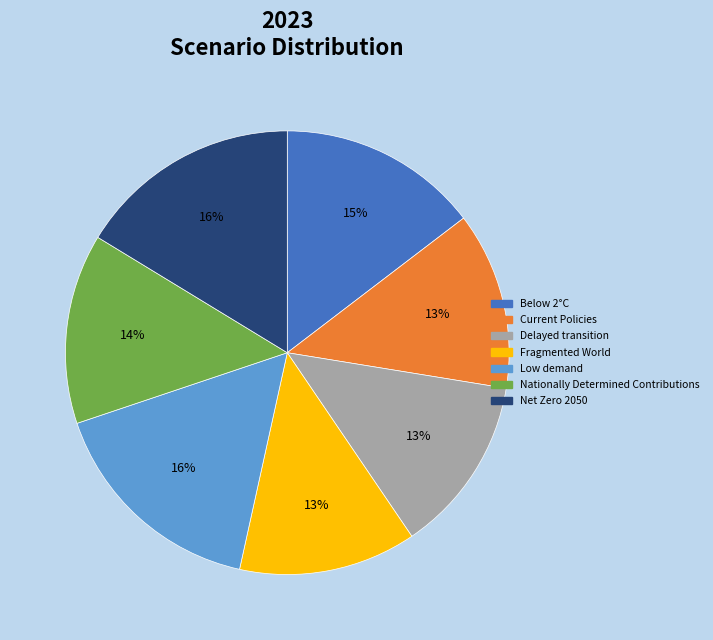

To the nearest percent, what is the difference between the Fragmented World and Net Zero 2050 slice percentages?

3%